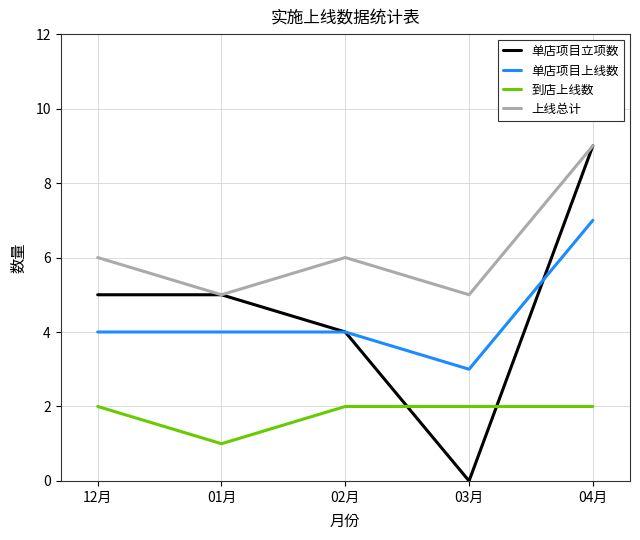

Is it true that 单店项目上线数 equals 9 at 04月?

False